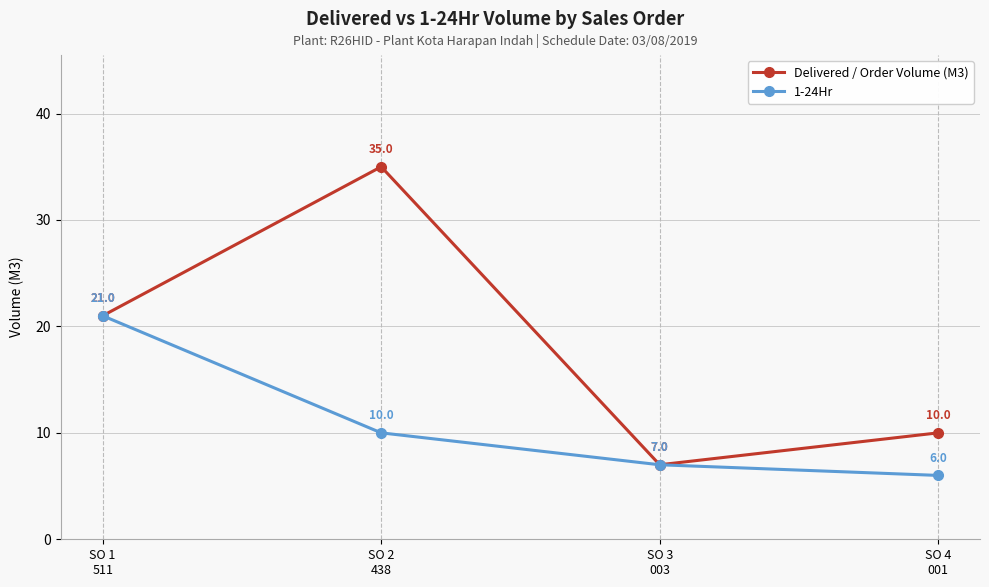

At SO 2
438, list the series in order from smallest to largest.

1-24Hr, Delivered / Order Volume (M3)